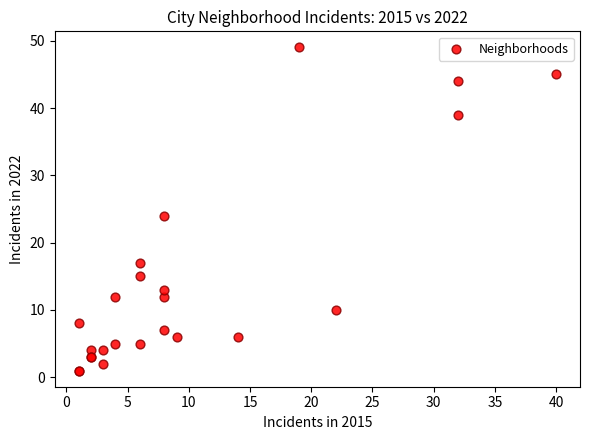

What Y value in the scatter plot is closest to 25?

24